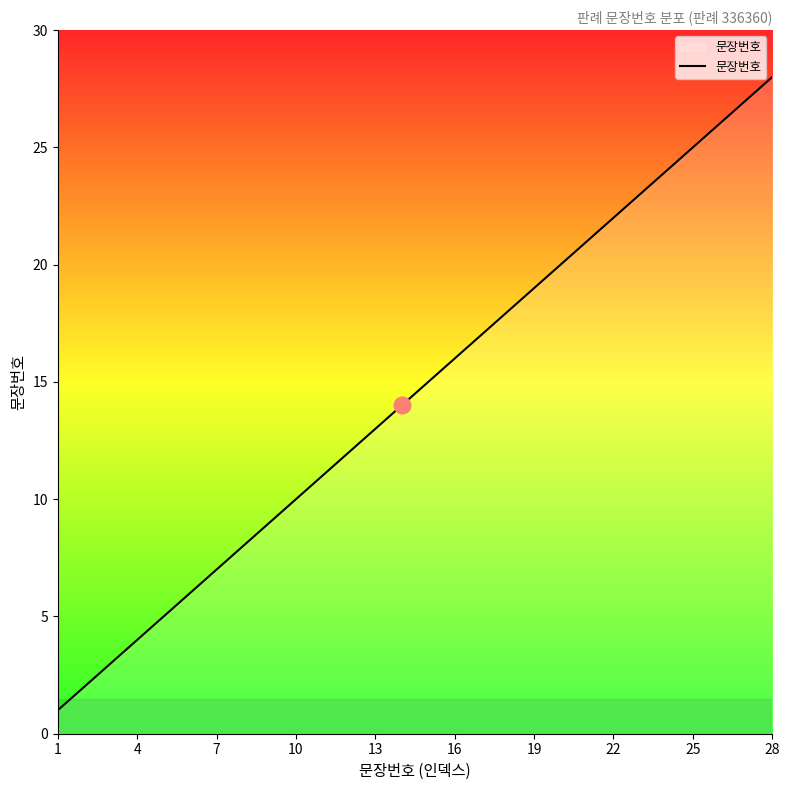

What is the maximum value shown in the chart?

28